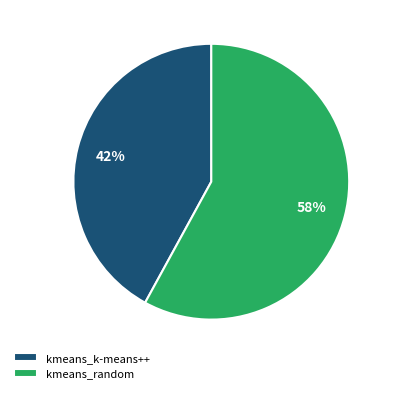

What is the largest slice in the pie chart?

kmeans_random